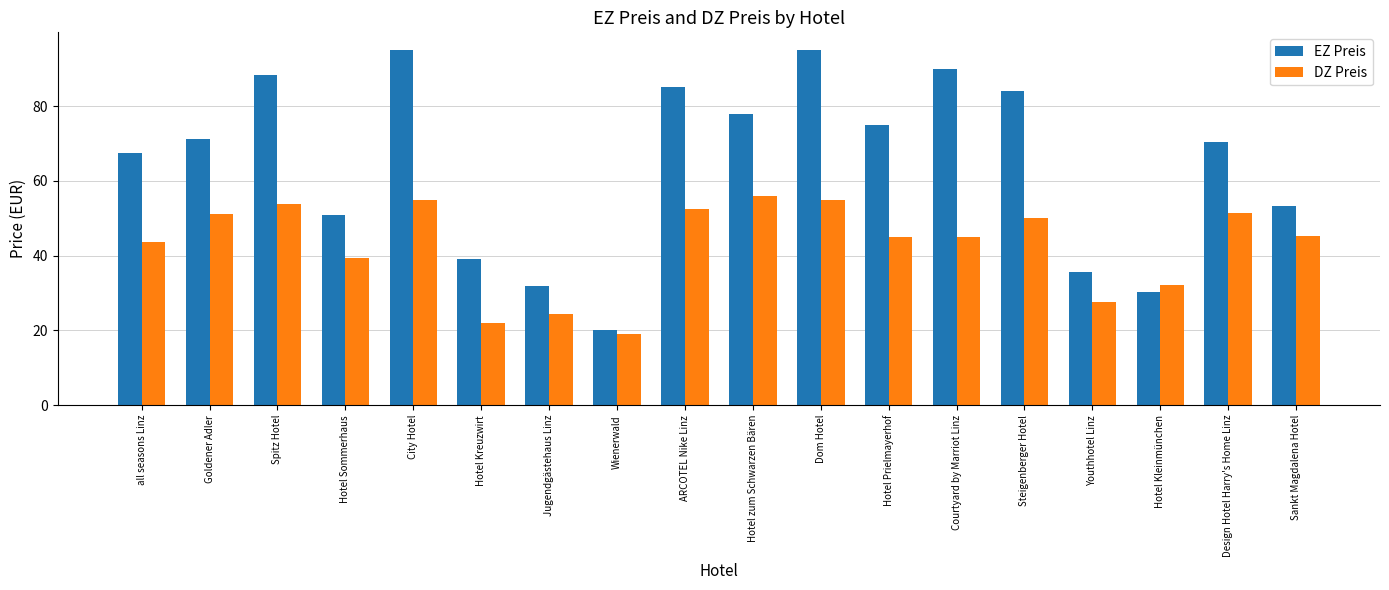

Is it true that EZ Preis equals 71.2 at Goldener Adler?

True